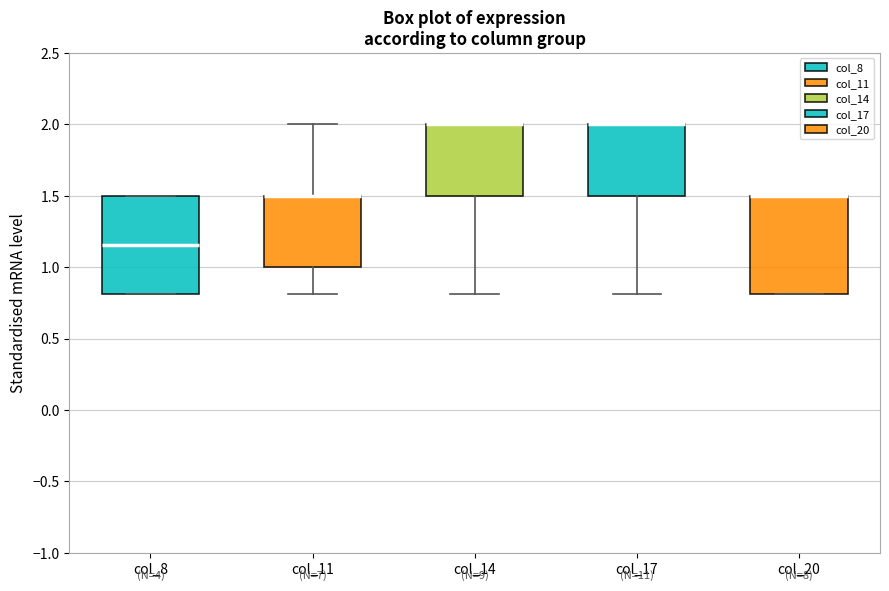

Reading left to right, read every box against the y-axis: the position of its median line, the range the box covers, and the ends of its whiskers. The values are not printed on the chart, so give them approximately, as read against the axis.

col_8: median 1.15, box 0.80 to 1.50, whiskers 0.80 to 1.50
col_11: median 1.50 (drawn on the box's upper edge), box 1.00 to 1.50, whiskers 0.80 to 2.00
col_14: median 2.00 (drawn on the box's upper edge), box 1.50 to 2.00, whiskers 0.80 to 2.00
col_17: median 2.00 (drawn on the box's upper edge), box 1.50 to 2.00, whiskers 0.80 to 2.00
col_20: median 1.50 (drawn on the box's upper edge), box 0.80 to 1.50, whiskers 0.80 to 1.50